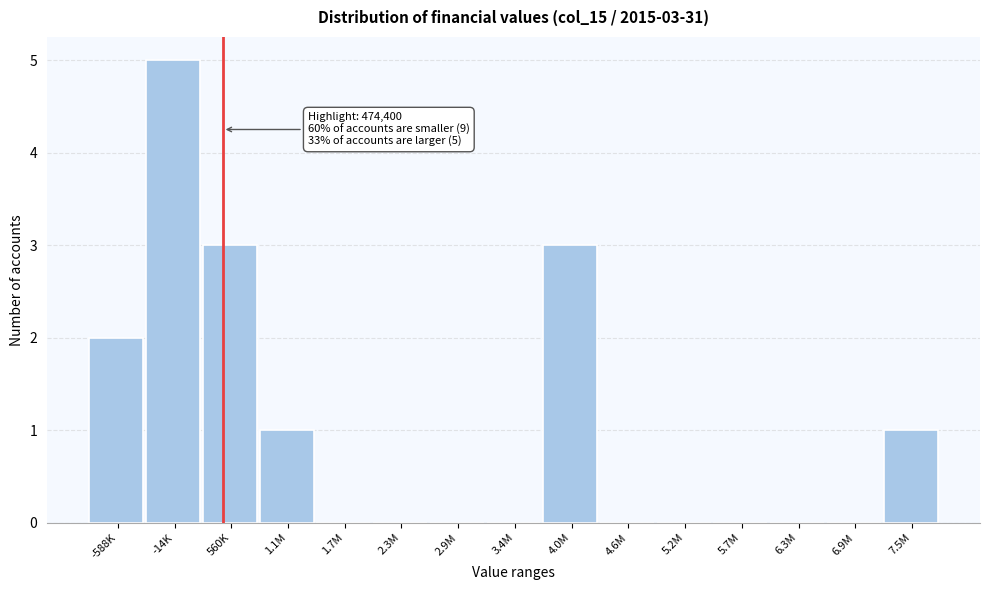

Reading right to left, extract all data points from this chart.

7.5M=1	6.9M=0	6.3M=0	5.7M=0	5.2M=0	4.6M=0	4.0M=3	3.4M=0	2.9M=0	2.3M=0	1.7M=0	1.1M=1	560K=3	-14K=5	-588K=2